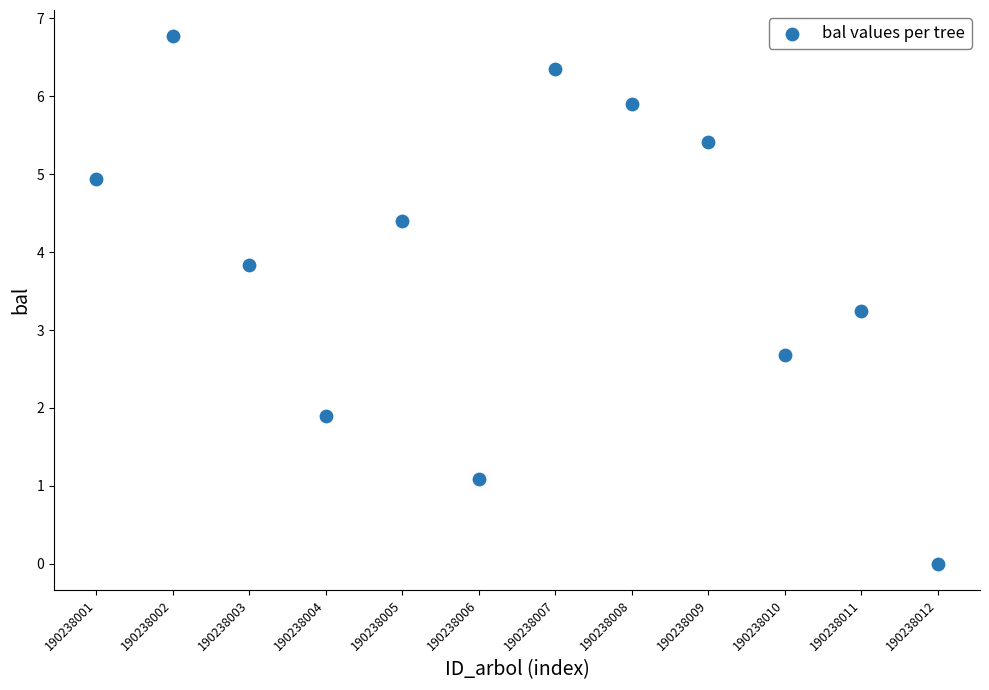

What is the average Y value?

3.9